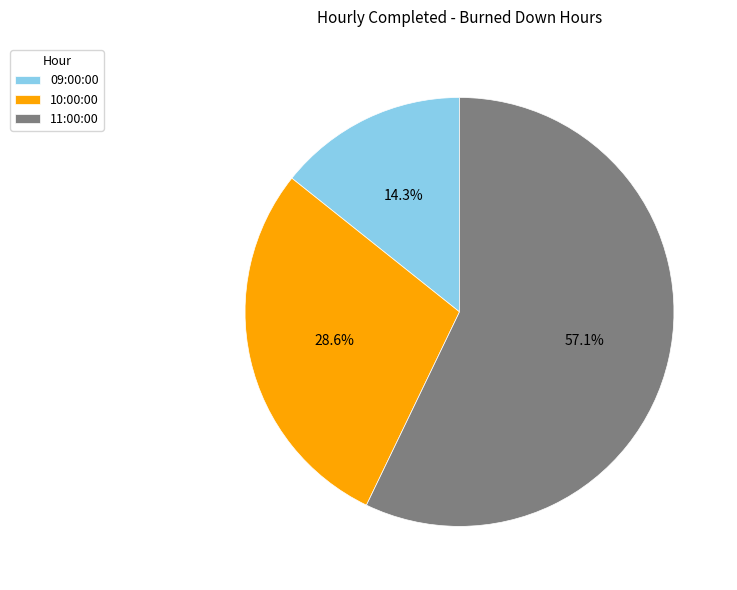

Is there a majority slice in this chart?

Yes